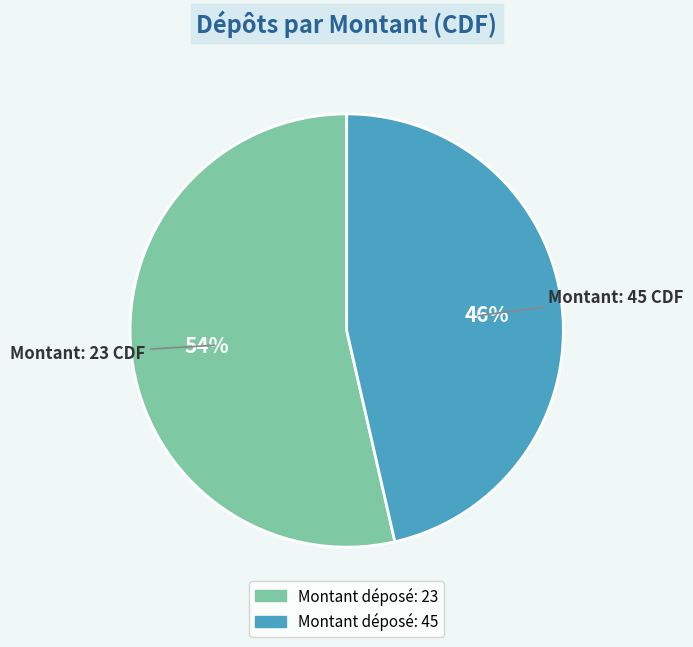

Does any single category account for the majority?

Yes